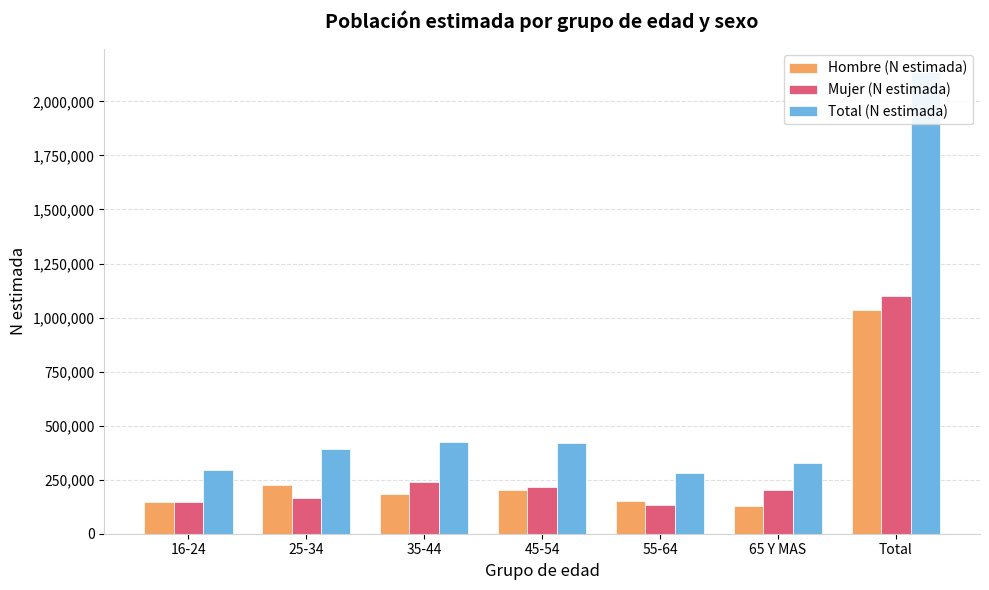

Where does the Mujer (N estimada) series first go above 200059?

35-44